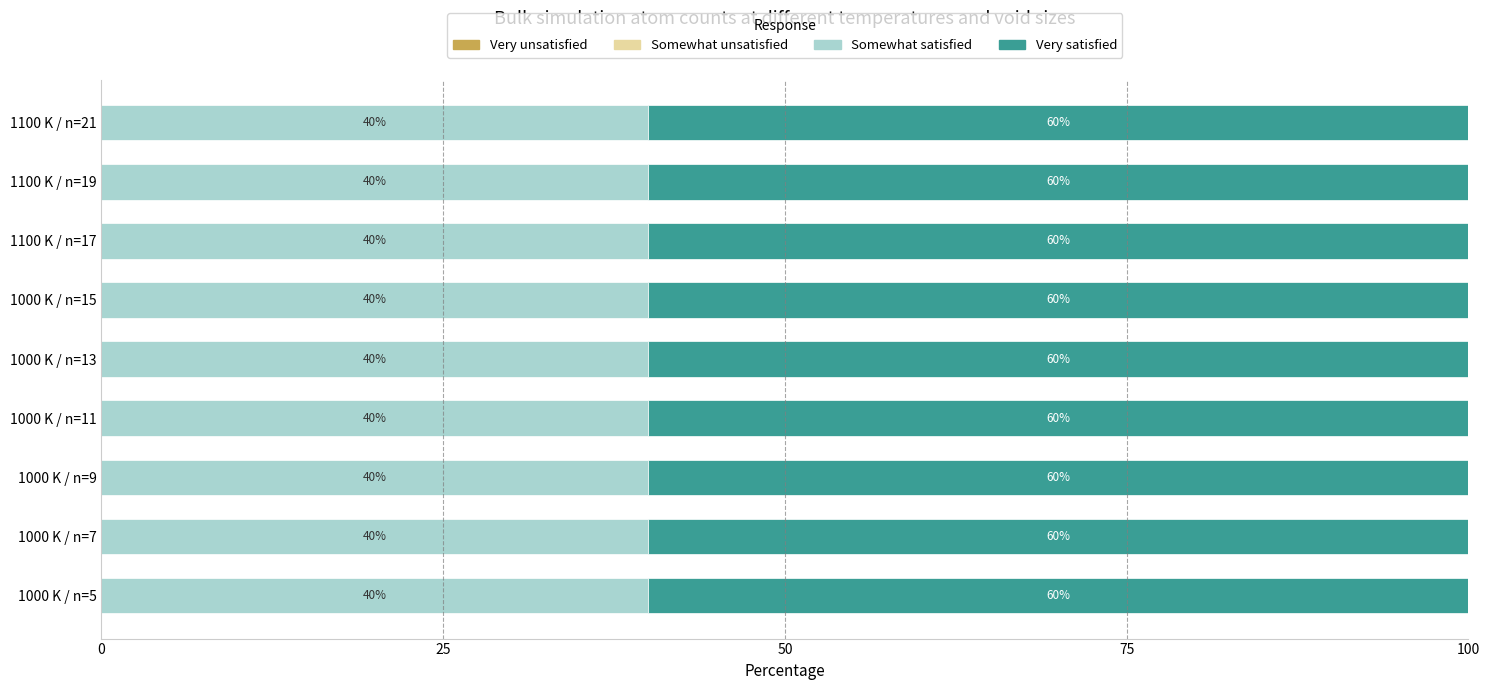

What is the lowest value of the Somewhat satisfied series?

39.9